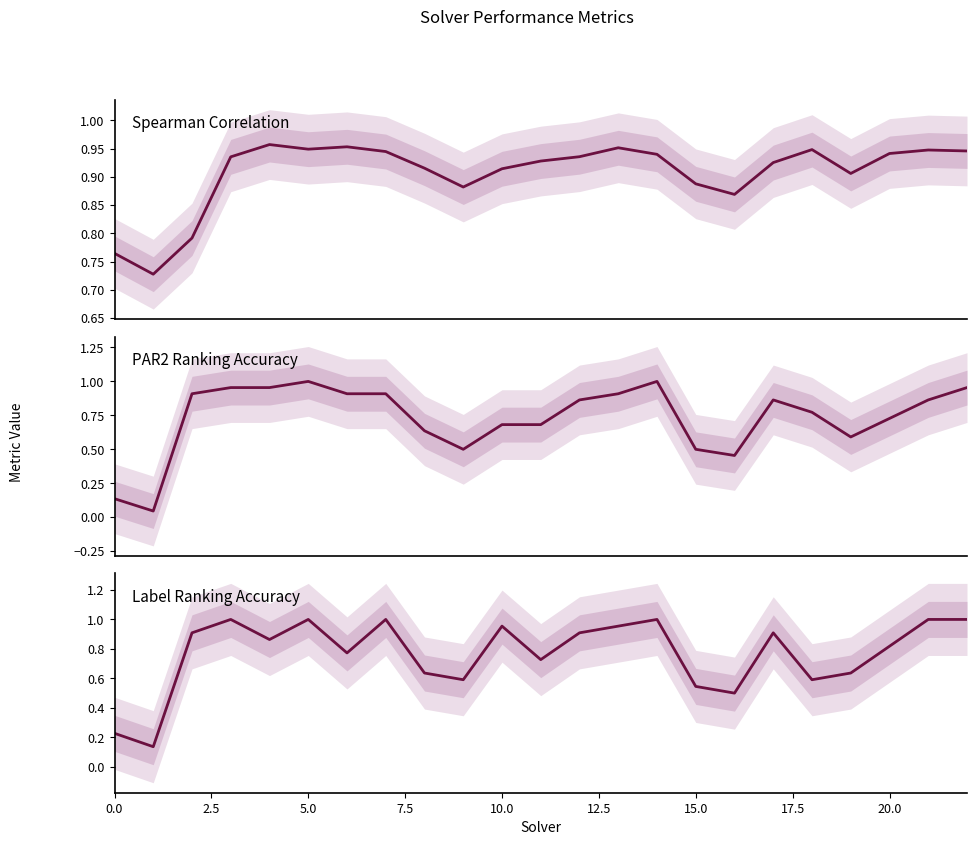

True or false: par2_ranking_acc and spearman cross at least once.

True